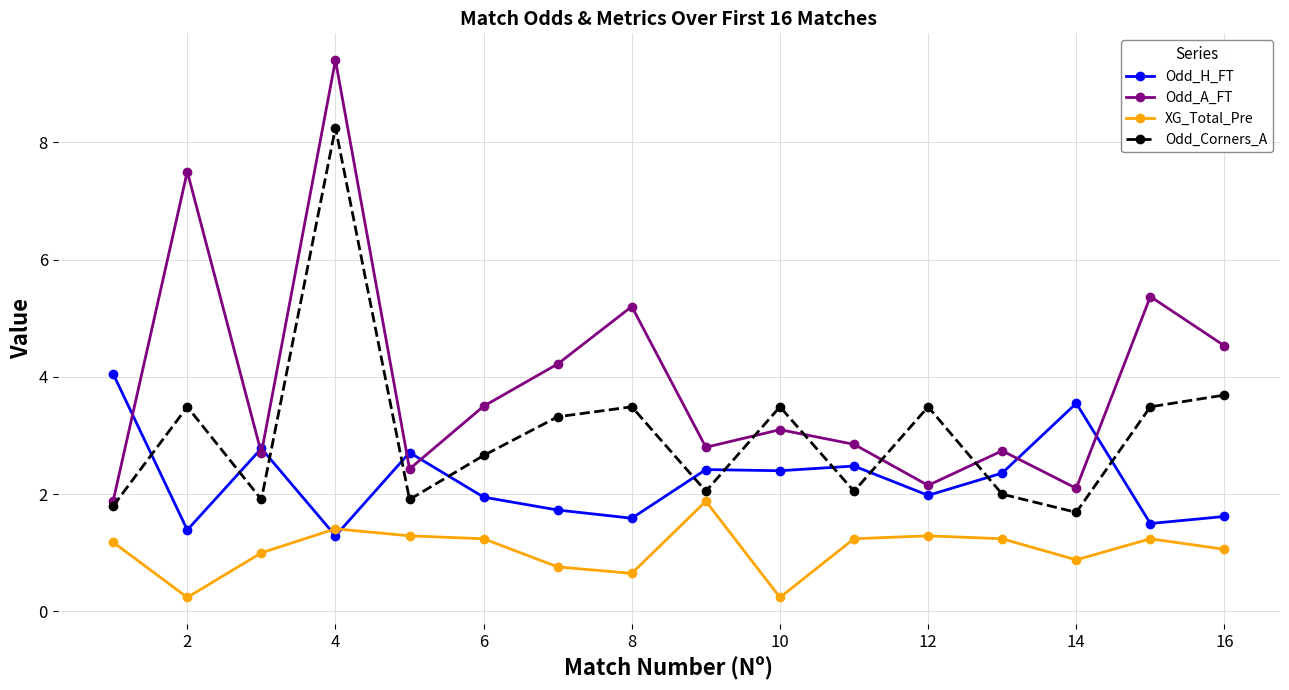

What is the greatest value displayed?

9.4